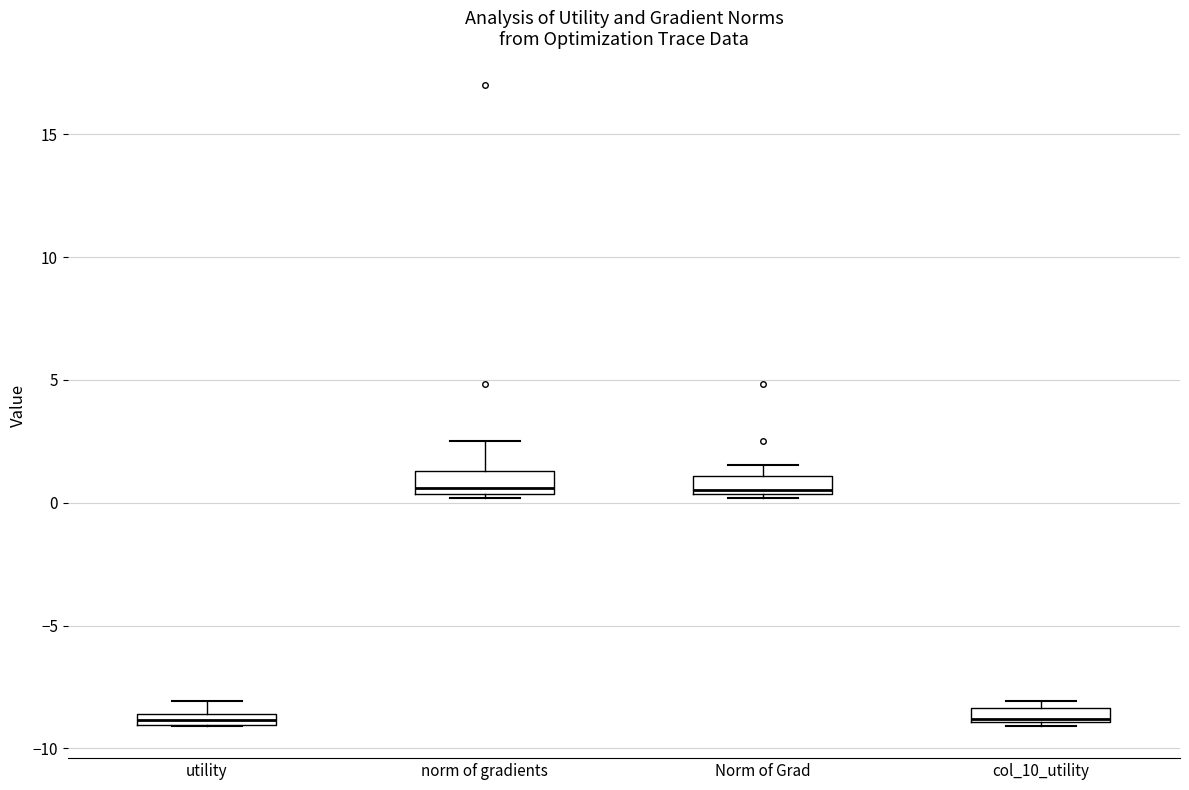

Where is the upper edge of the box for utility on the y-axis? The values are not printed on the chart, so give them approximately, as read against the axis.

-8.5